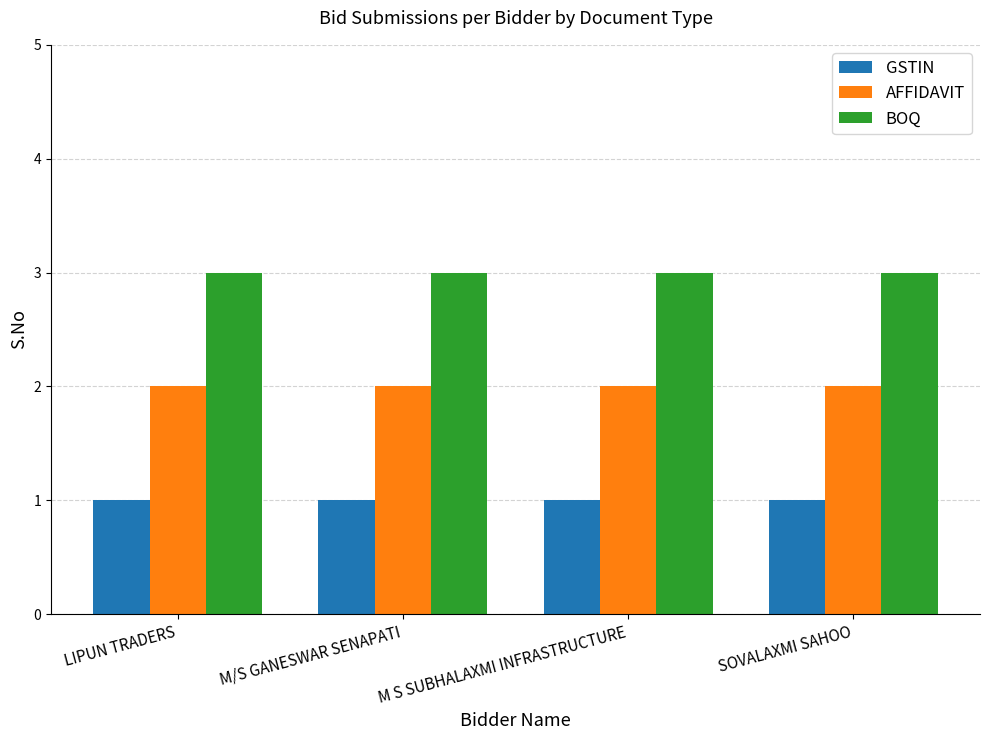

Rank the series by their maximum value, from lowest to highest.

GSTIN, AFFIDAVIT, BOQ